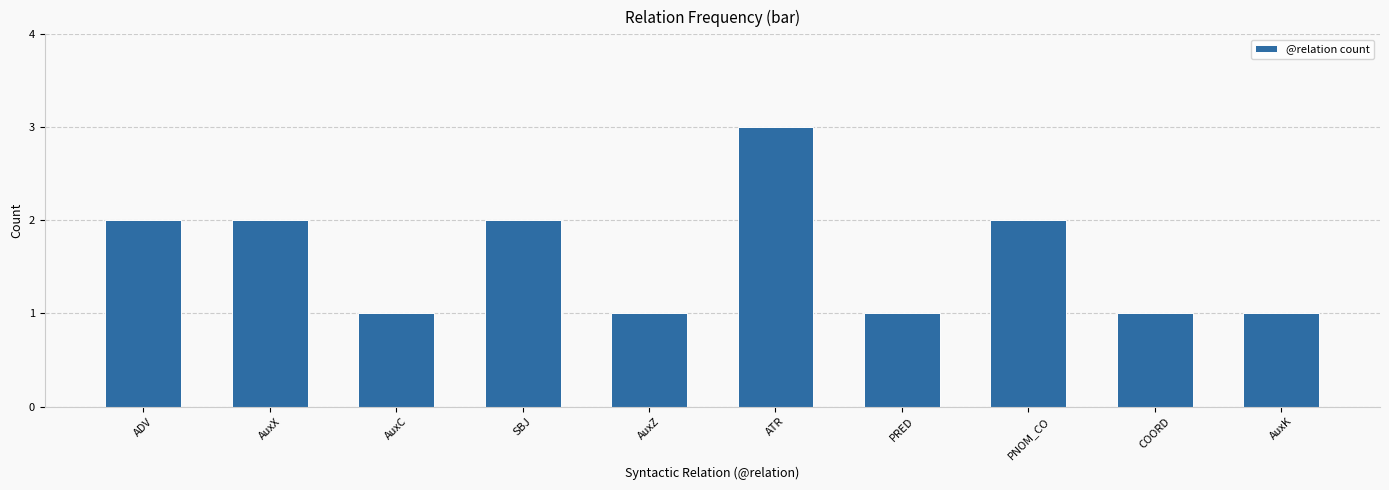

Is it true that the value at PNOM_CO is 2?

True